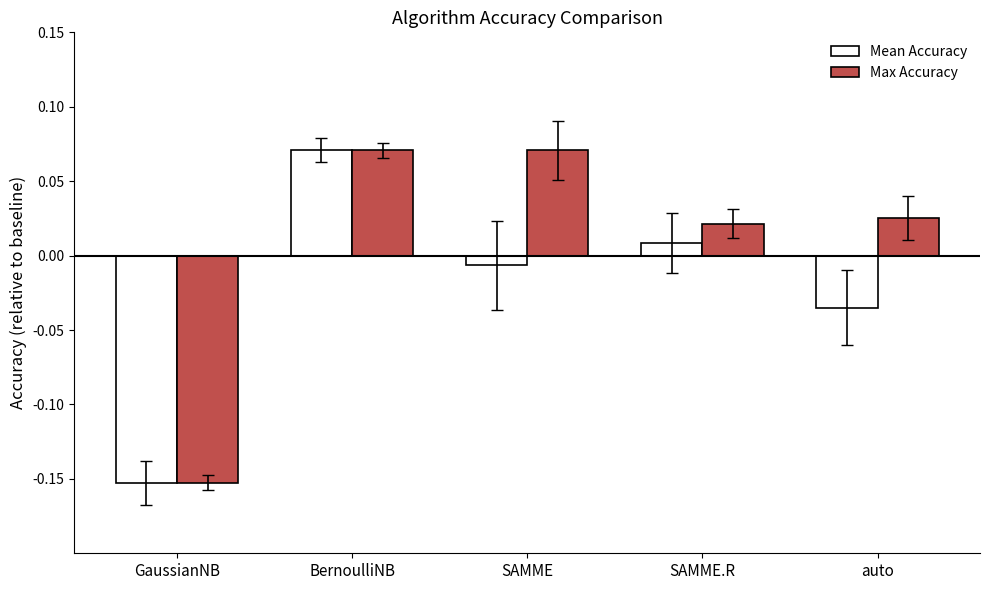

Where is Max Accuracy nearest to the value 0?

SAMME.R